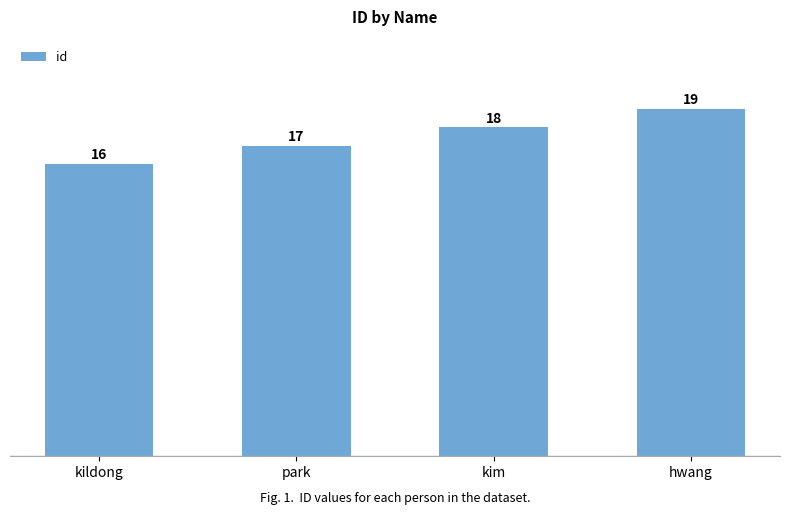

What is the greatest value displayed?

19